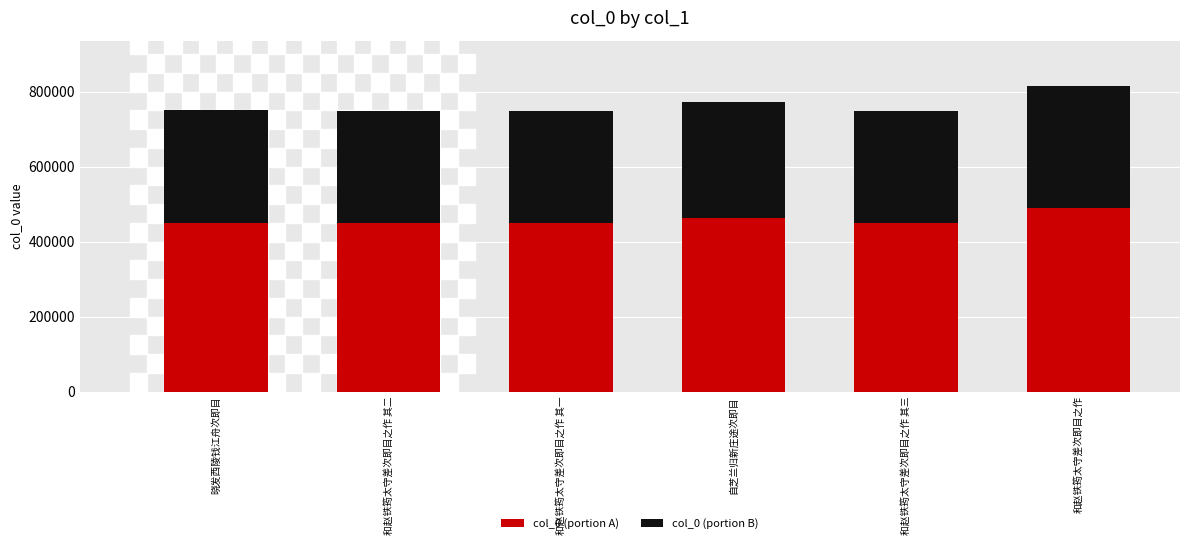

Which category has the highest value in the col_0 (portion A) series?

和赵铁筠太守差次即目之作